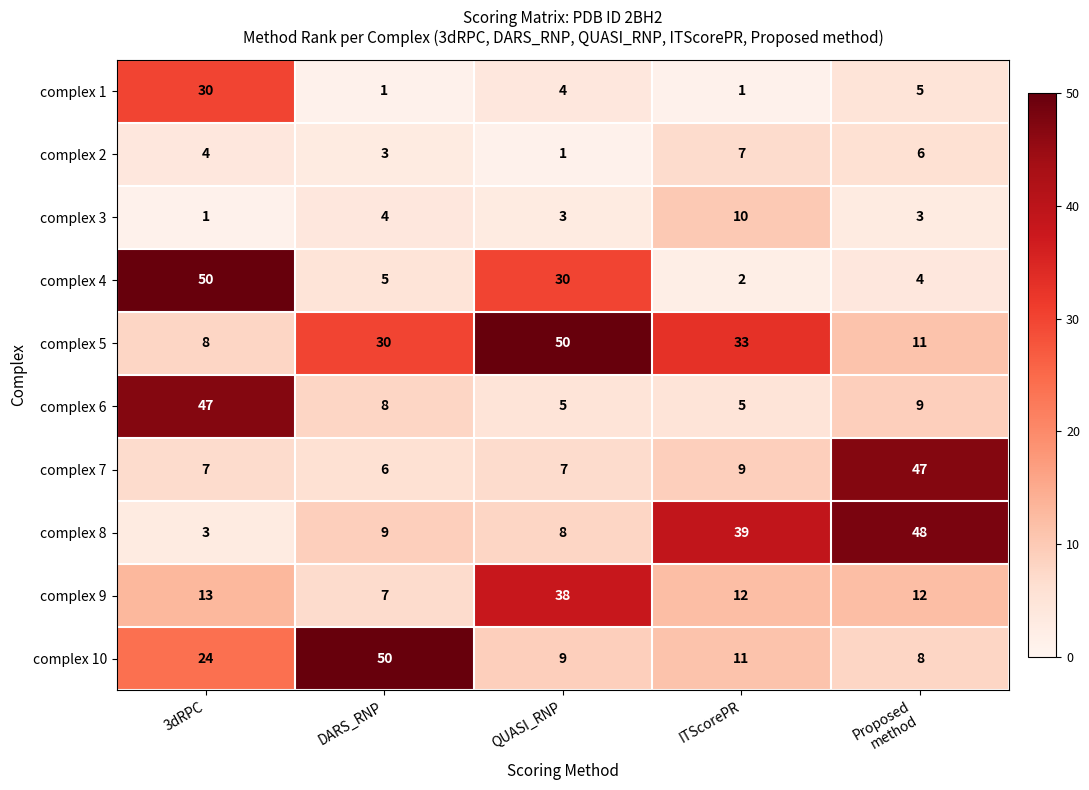

Which series has the largest range (max minus min)?

complex 4